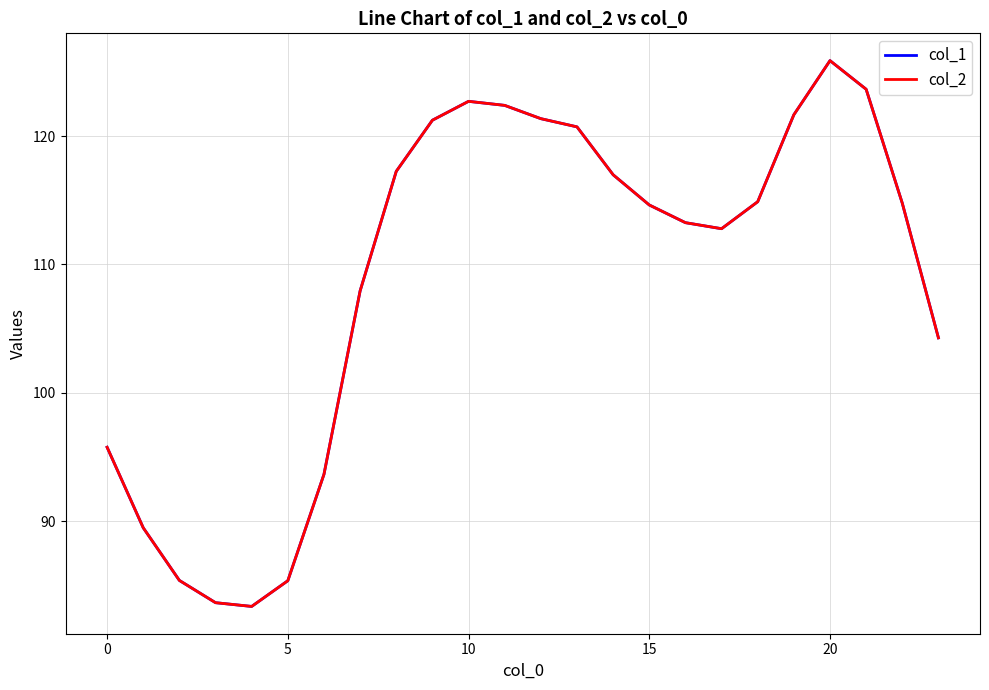

Where does the col_1 series first go above 114?

8